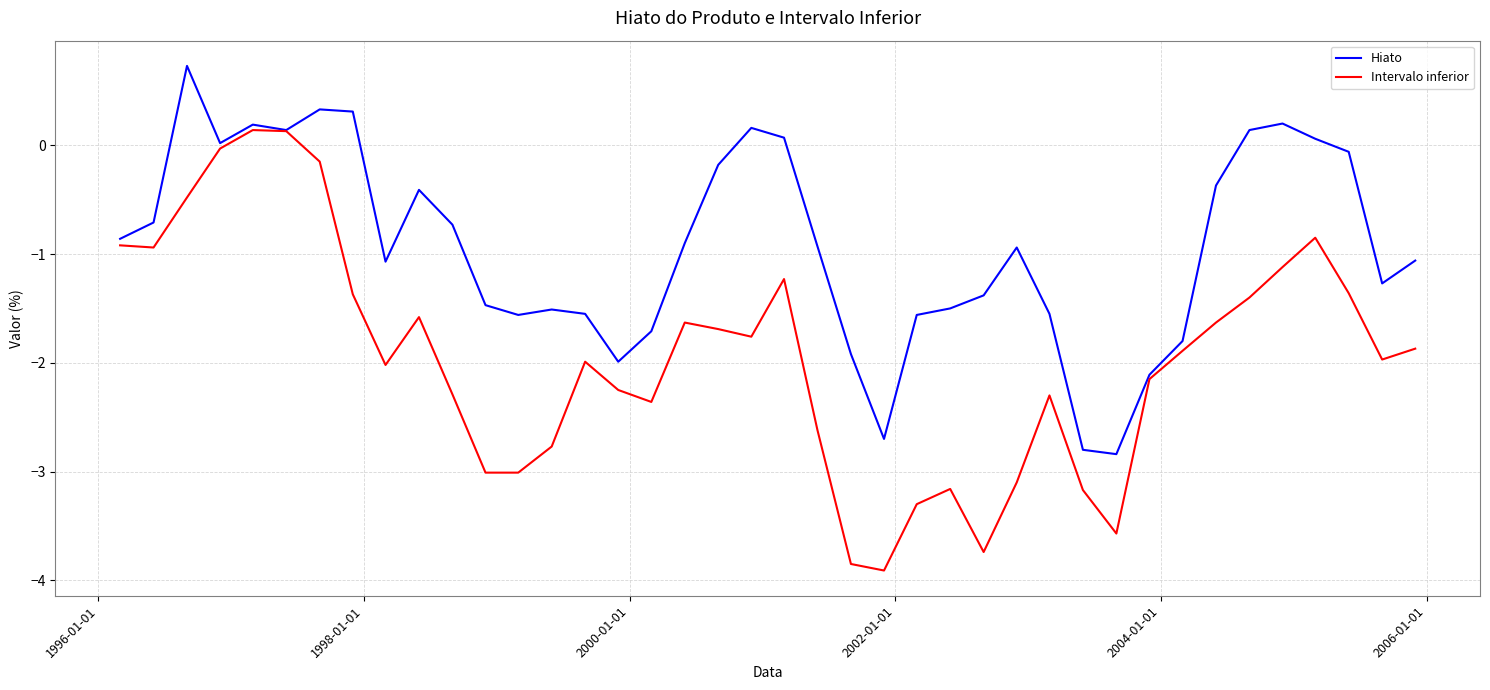

Rank the series by their maximum value, from lowest to highest.

Intervalo inferior, Hiato